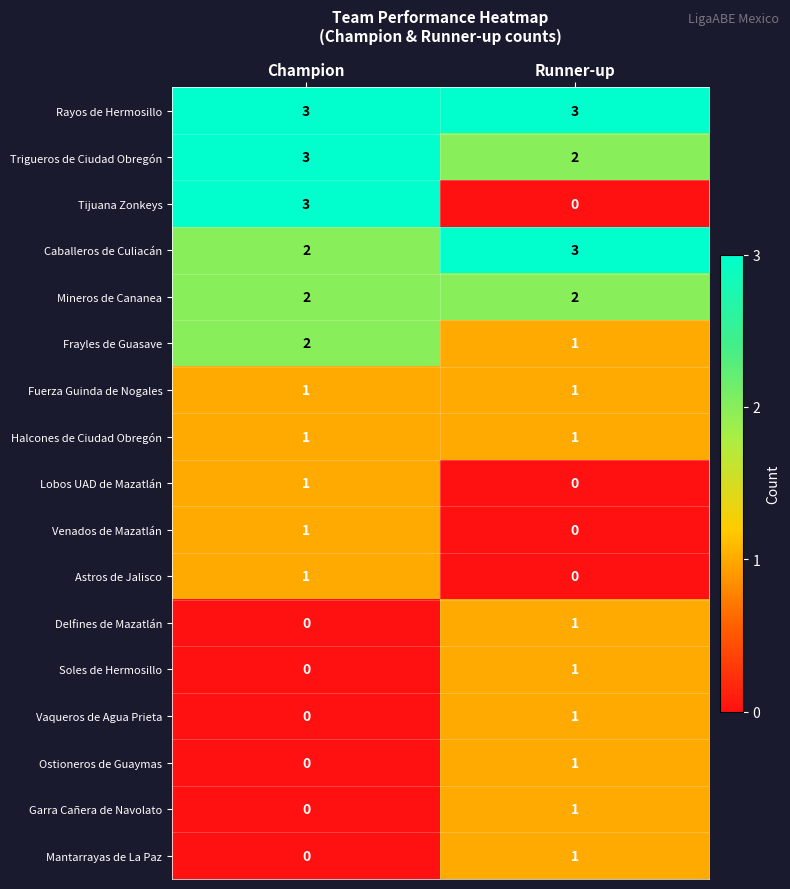

How many data points does each series have?

2